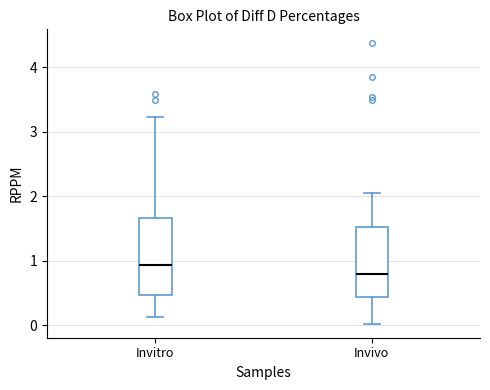

Reading left to right, read every box against the y-axis: the position of its median line, the range the box covers, and the ends of its whiskers. The values are not printed on the chart, so give them approximately, as read against the axis.

Invitro: median 0.9, box 0.5 to 1.7, whiskers 0.1 to 3.2
Invivo: median 0.8, box 0.4 to 1.5, whiskers 0.0 to 2.1